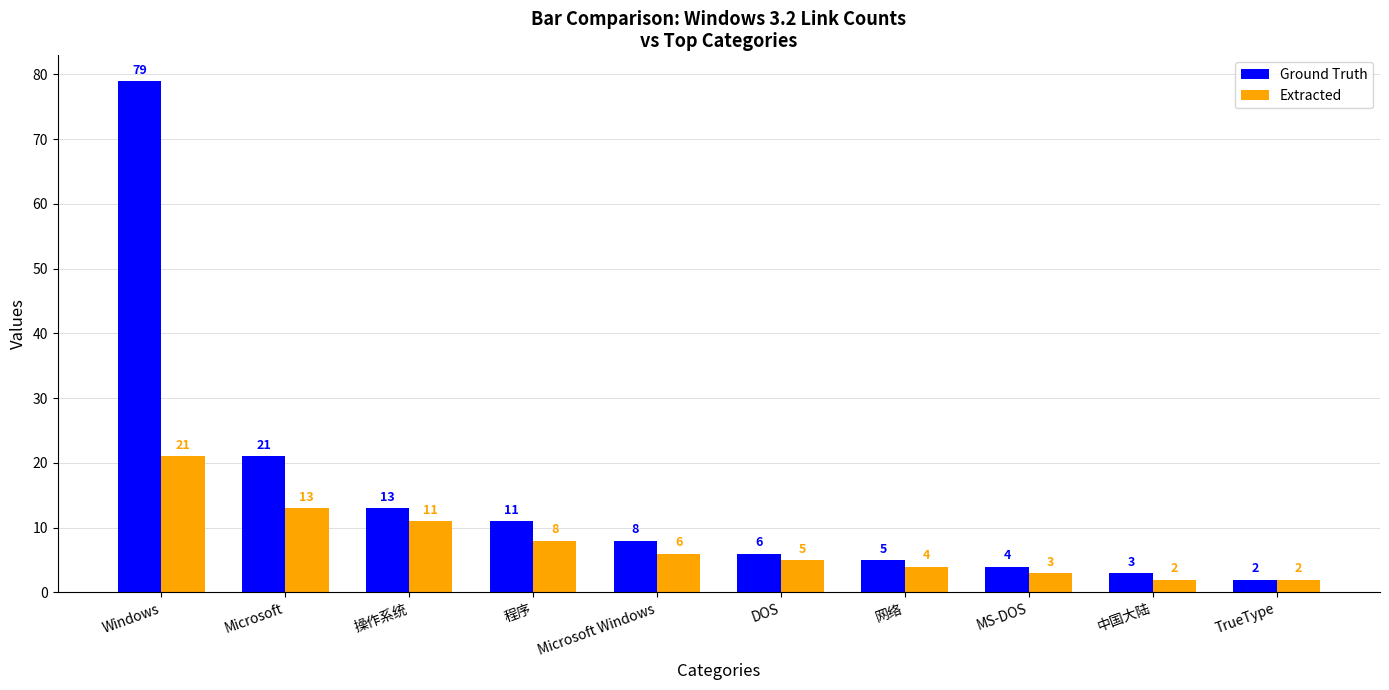

Does the chart contain stacked bars?

No